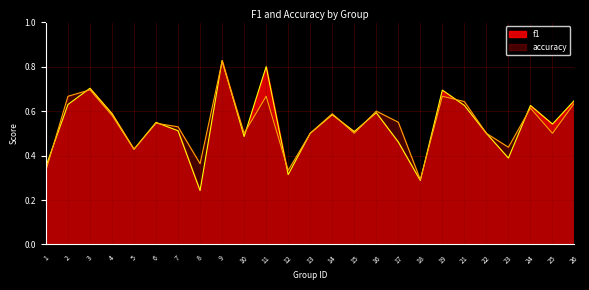

What are all the series names shown in the legend?

f1, accuracy